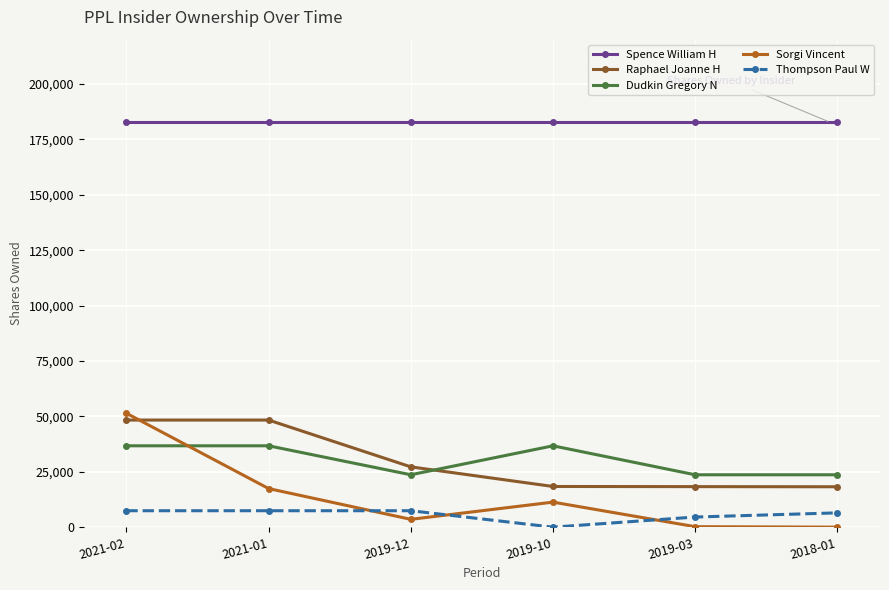

At which label does Sorgi Vincent first exceed 11300?

2021-02